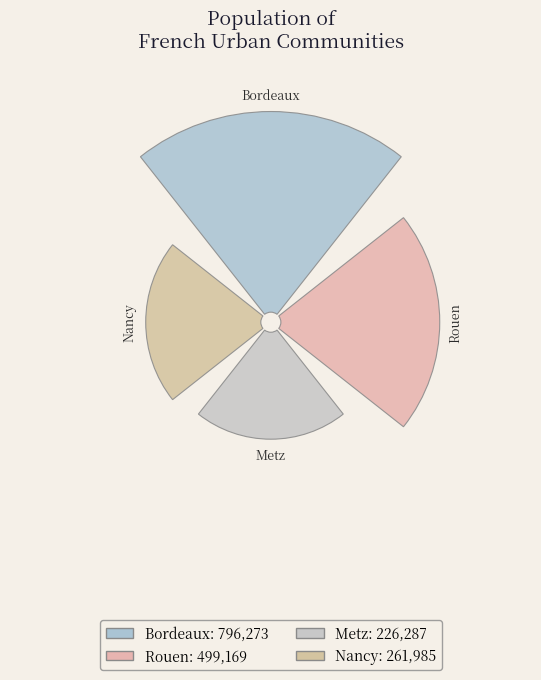

Is Urban Community of Greater Nancy the majority of the pie?

No